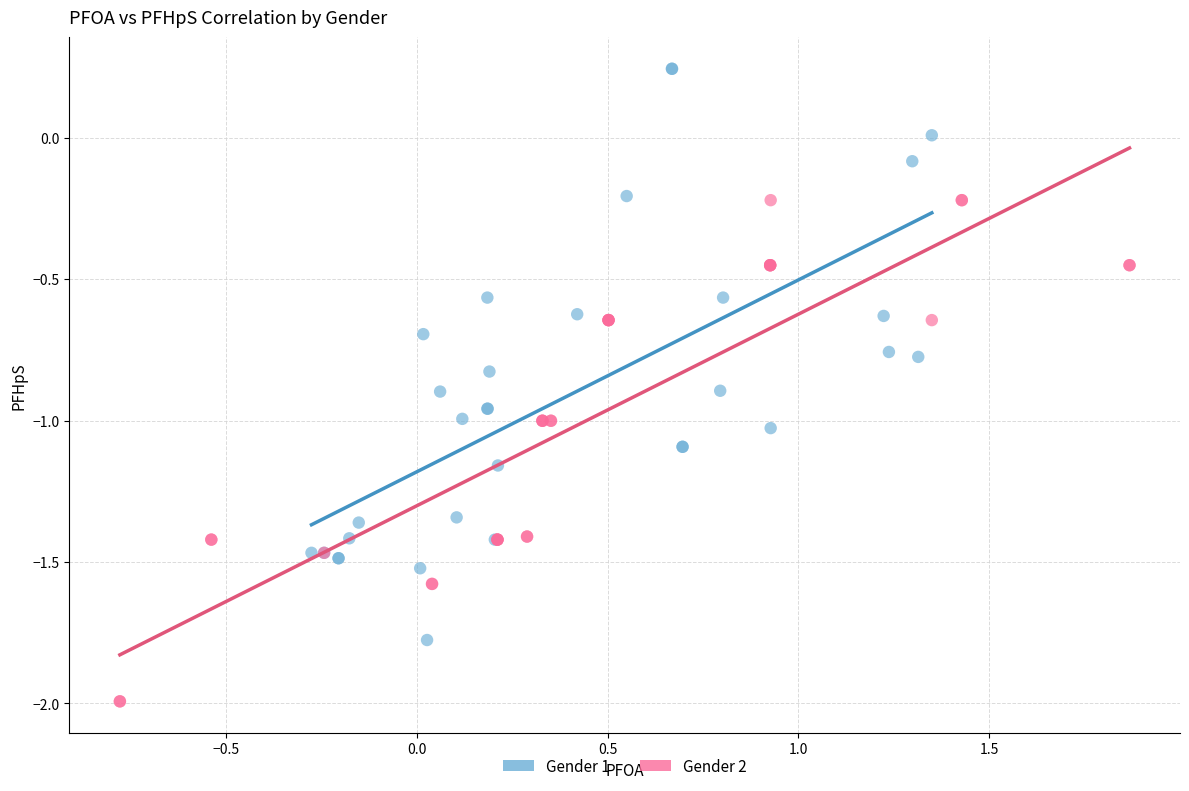

What are all the series names shown in the legend?

Gender 1, Gender 2